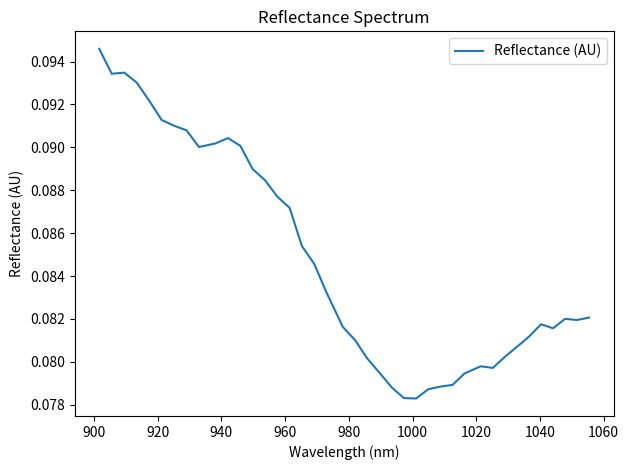

How many values are between 0 and 1?

40